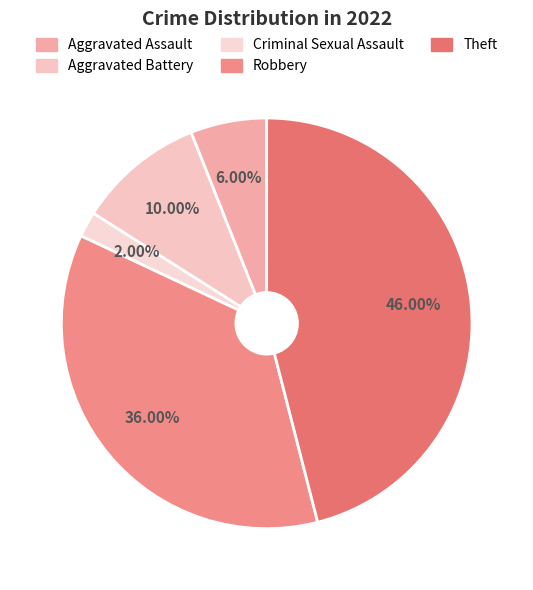

Is there a majority slice in this chart?

No